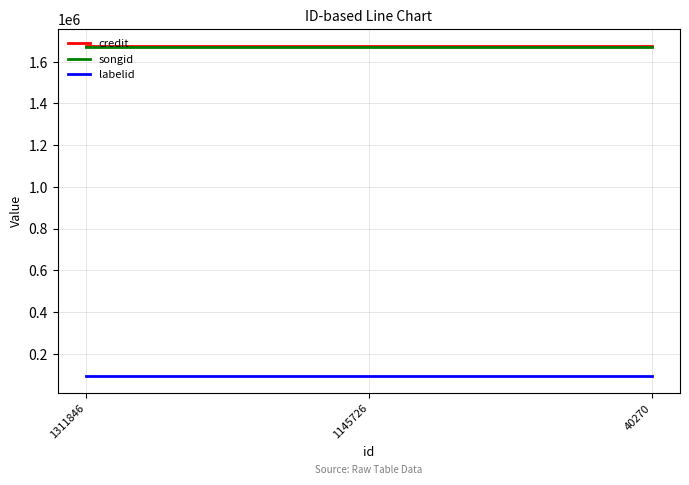

What is the difference between the highest and lowest values at 1311846?

1585981